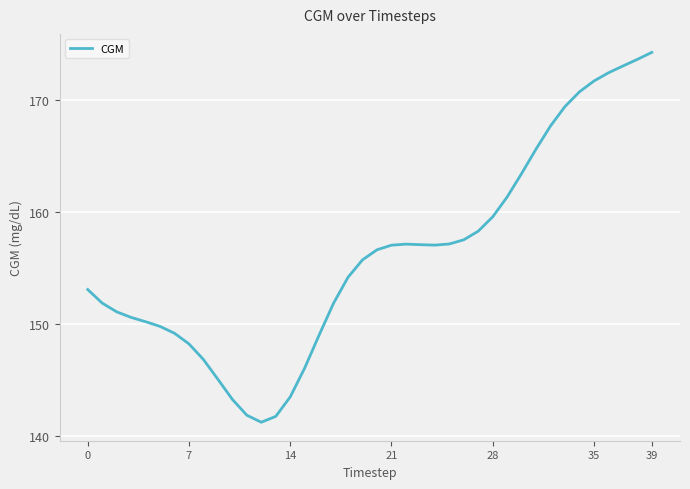

What is the minimum value shown in the chart?

141.3